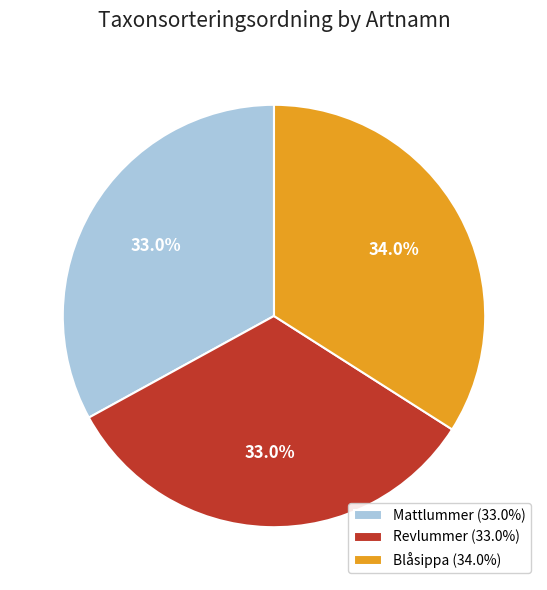

To the nearest percent, what is the average slice percentage?

33%